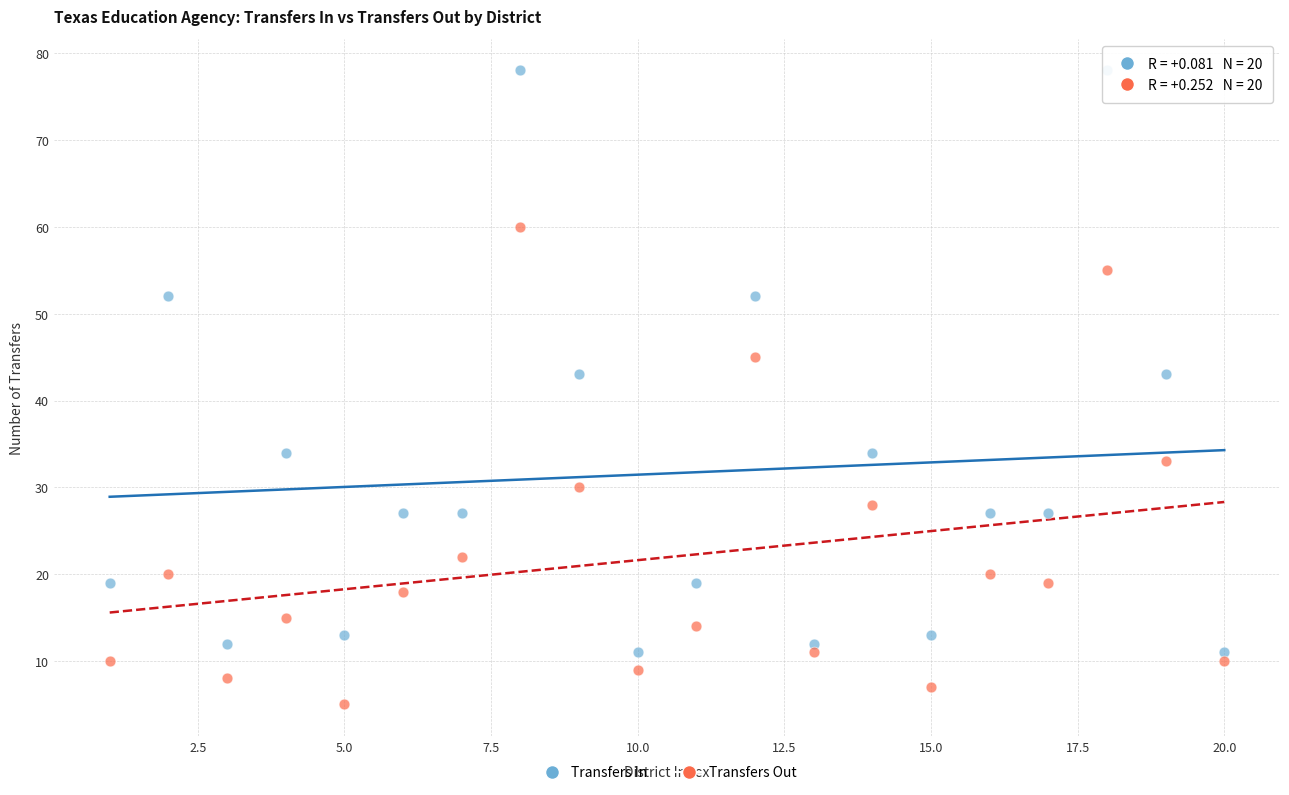

In the Transfers Out series, what Y value is closest to 32?

33